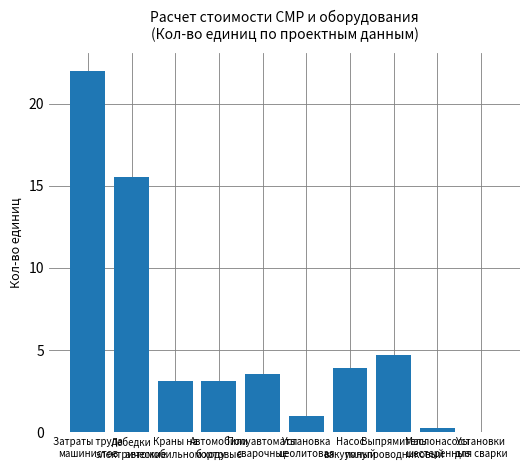

Count the number of categories in the chart.

10